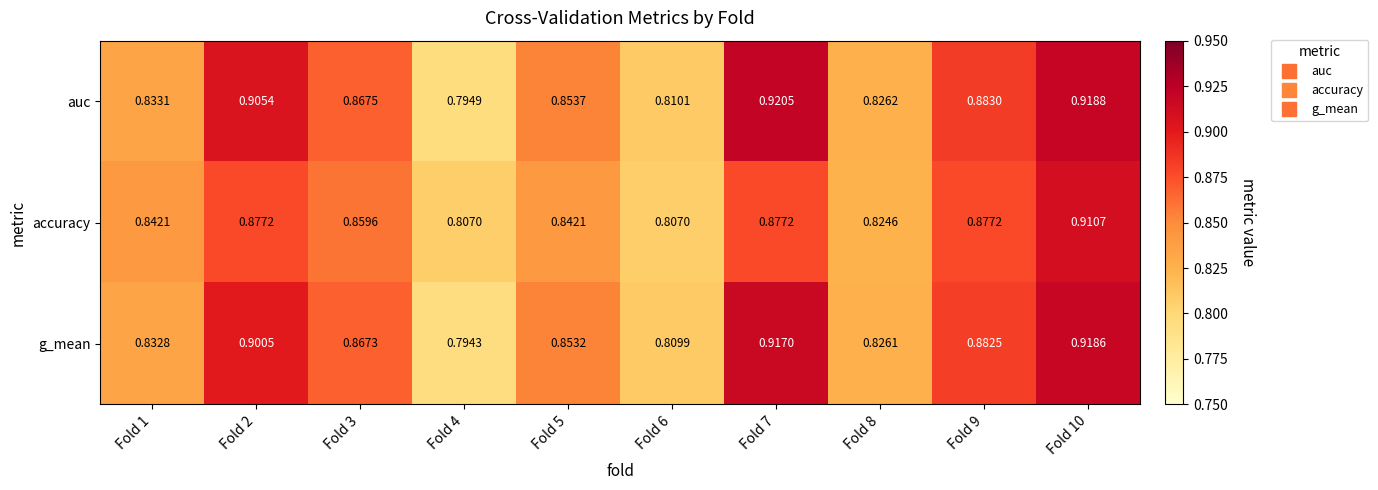

Count the number of categories in the chart.

10